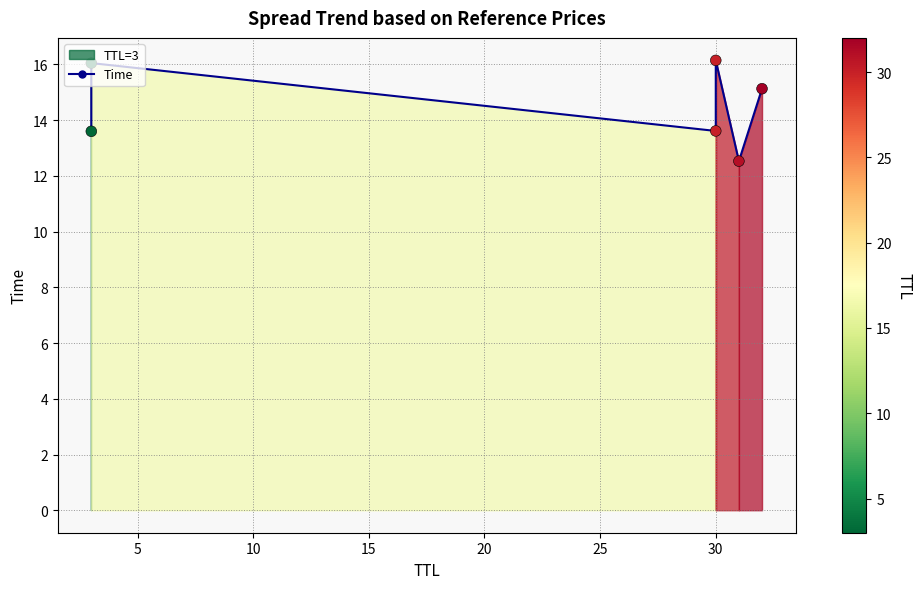

Approximately how many times larger is the value at 30 compared to 30?

1.2